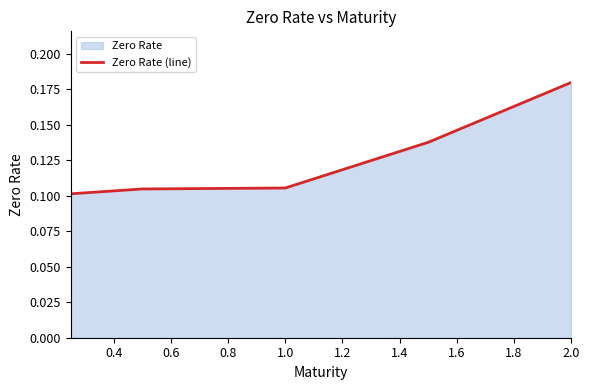

Count the values in the range 0 to 1.

5